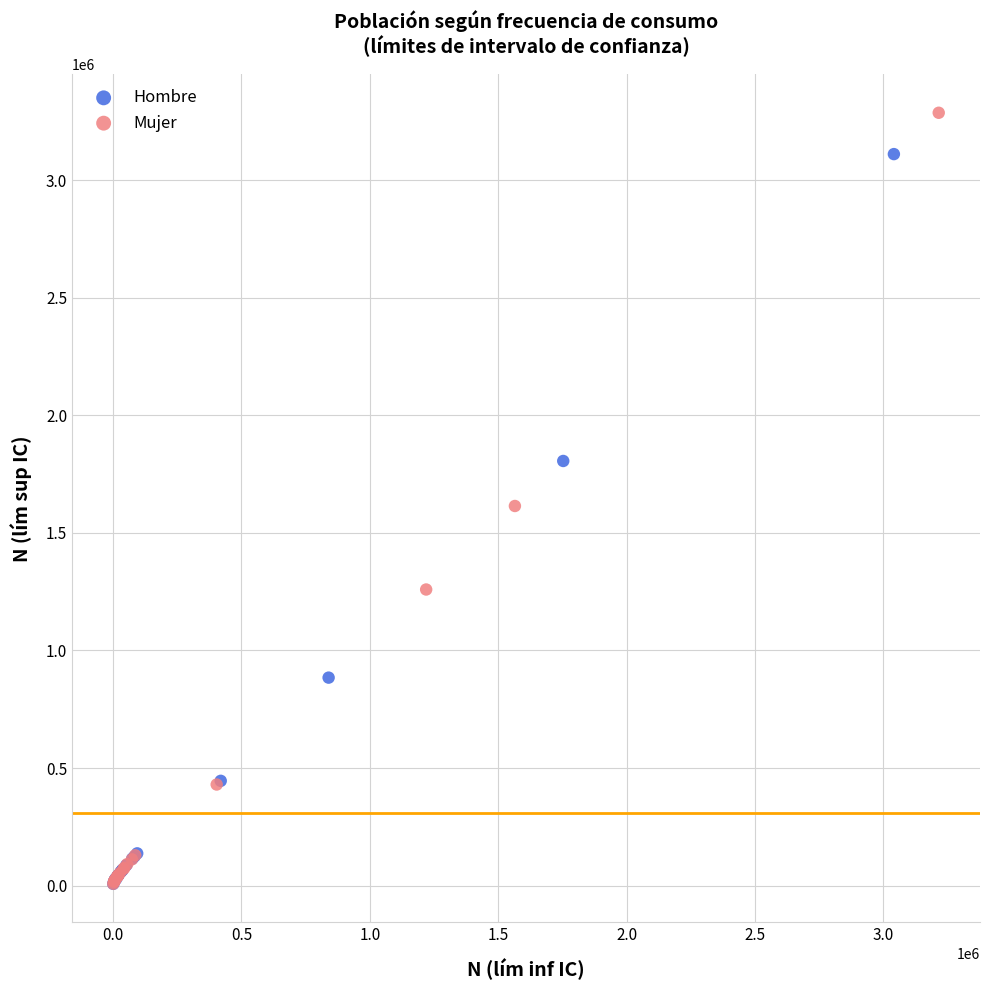

Which series has the widest spread of Y values?

Mujer